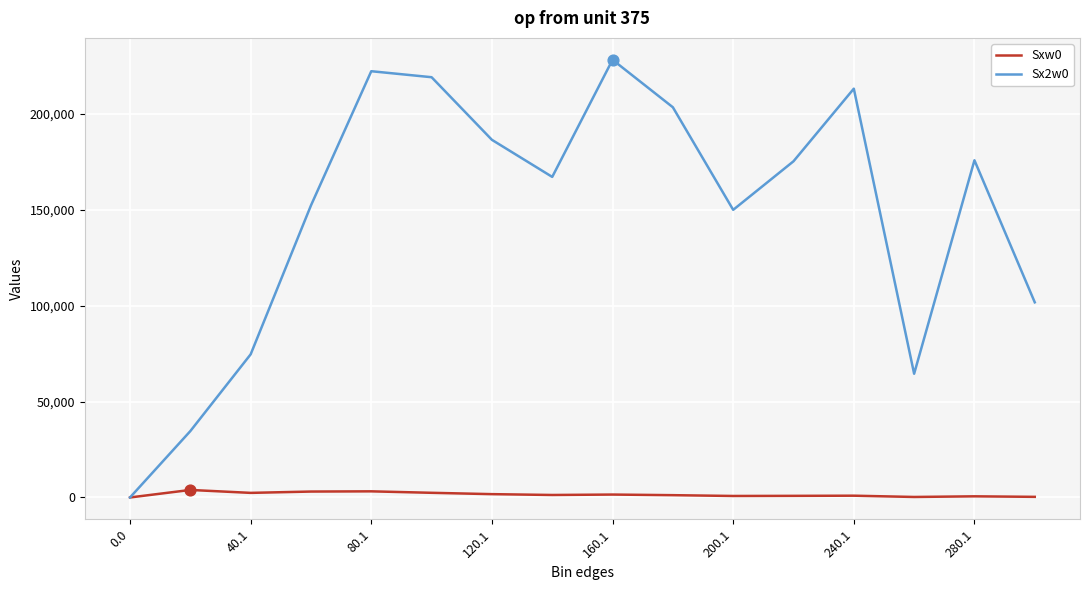

Which series has the largest total across all categories?

Sx2w0